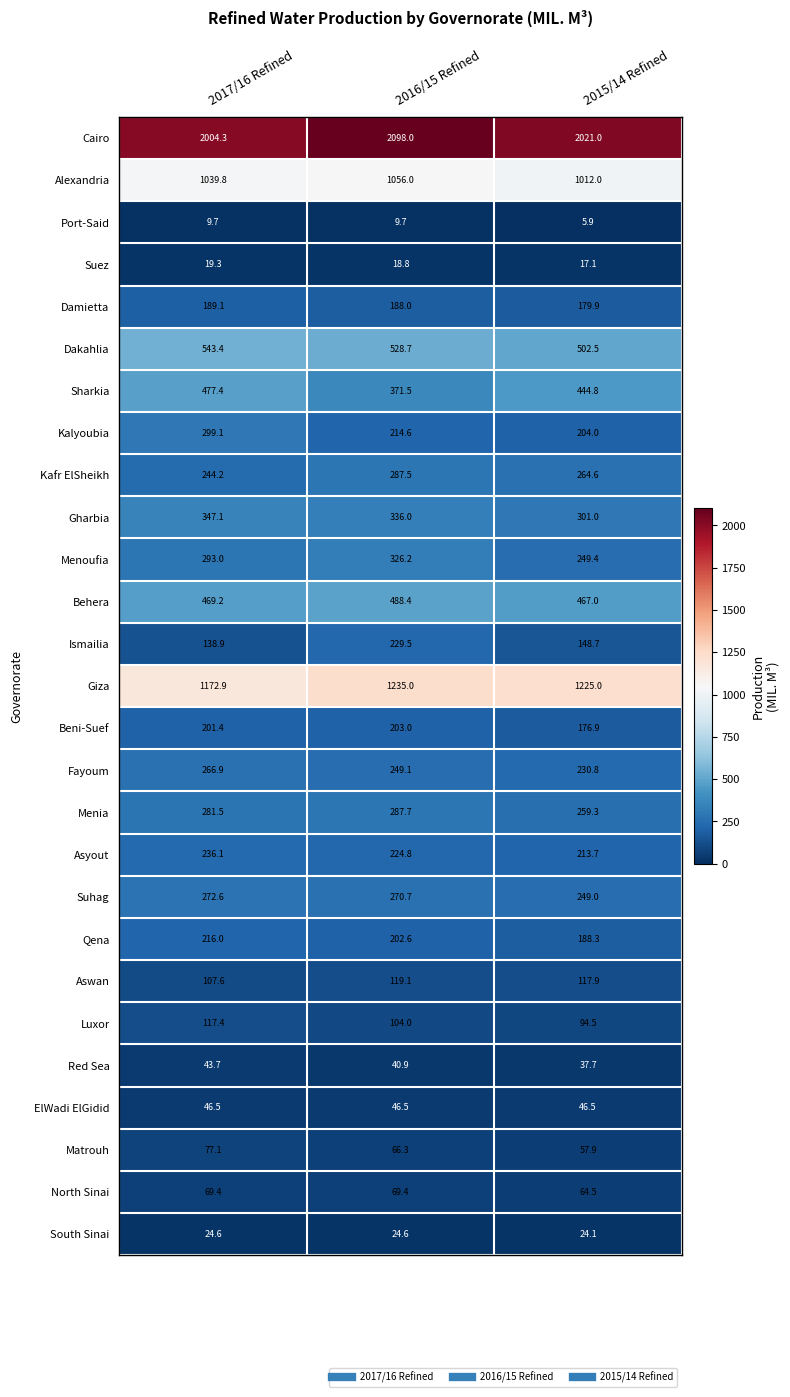

What is the sum of all Cairo values?

6123.3